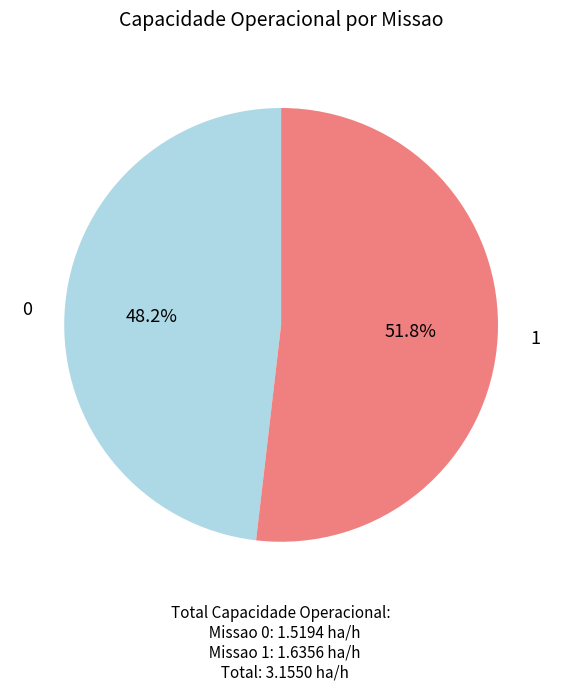

To the nearest percent, what is the difference between the largest and smallest slice percentages?

4%